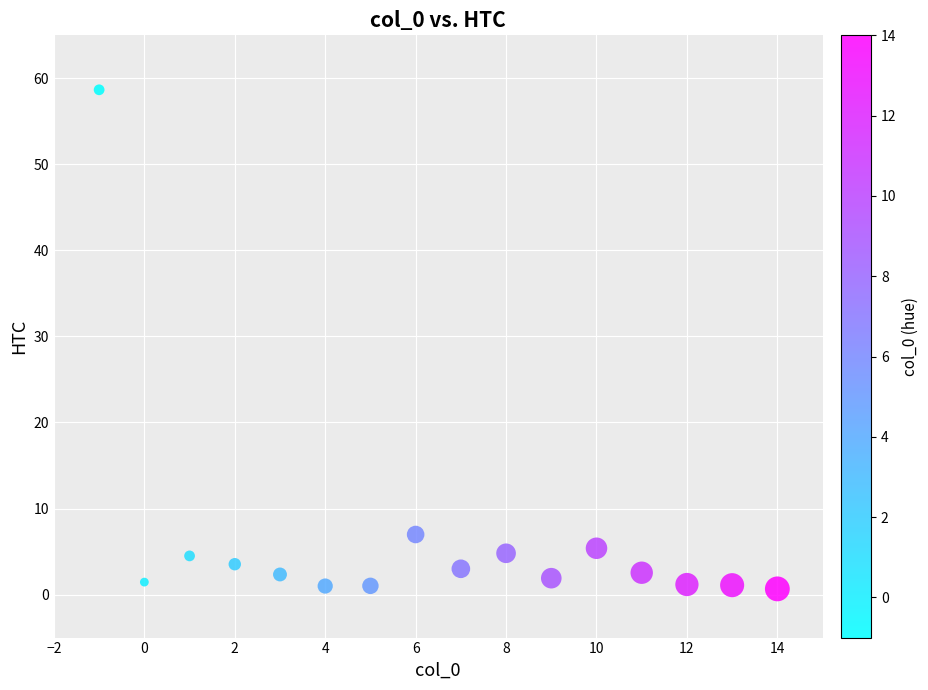

What is the range of Y values (max minus min)?

58.0